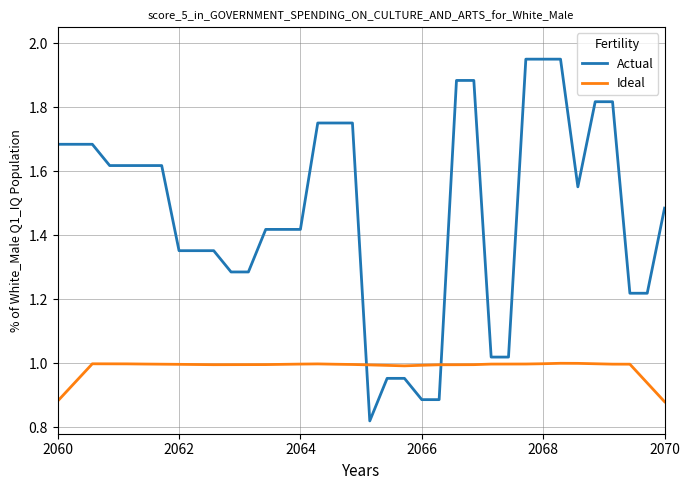

True or false: Actual and Ideal cross at least once.

True